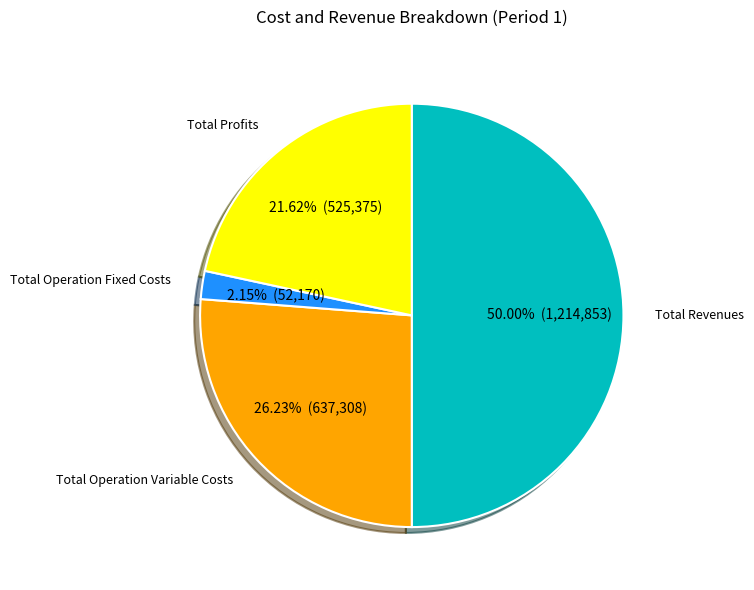

What is the largest slice in the pie chart?

Total Revenues